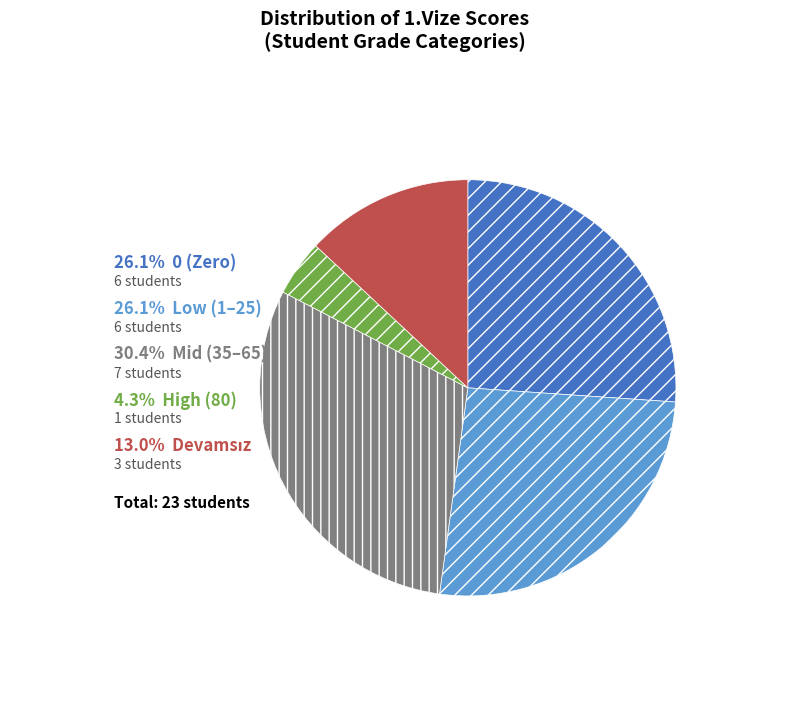

Is there a majority slice in this chart?

No